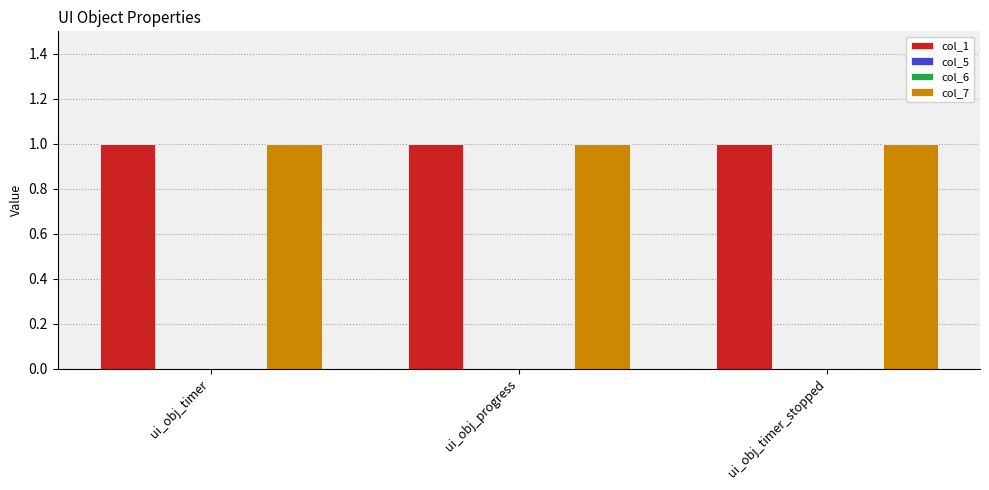

What is the spread (max minus min) of values at ui_obj_progress?

1